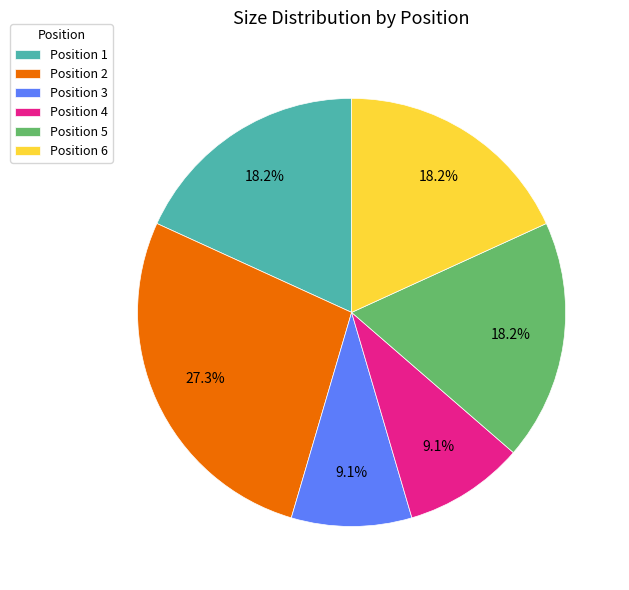

What portion of the pie excludes Position 3?

90.9%